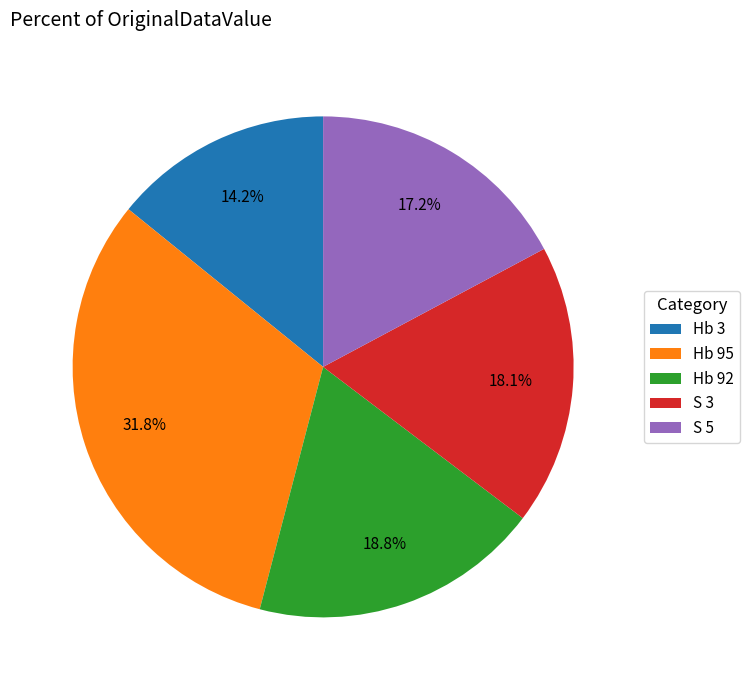

Count the number of slices in the pie.

5